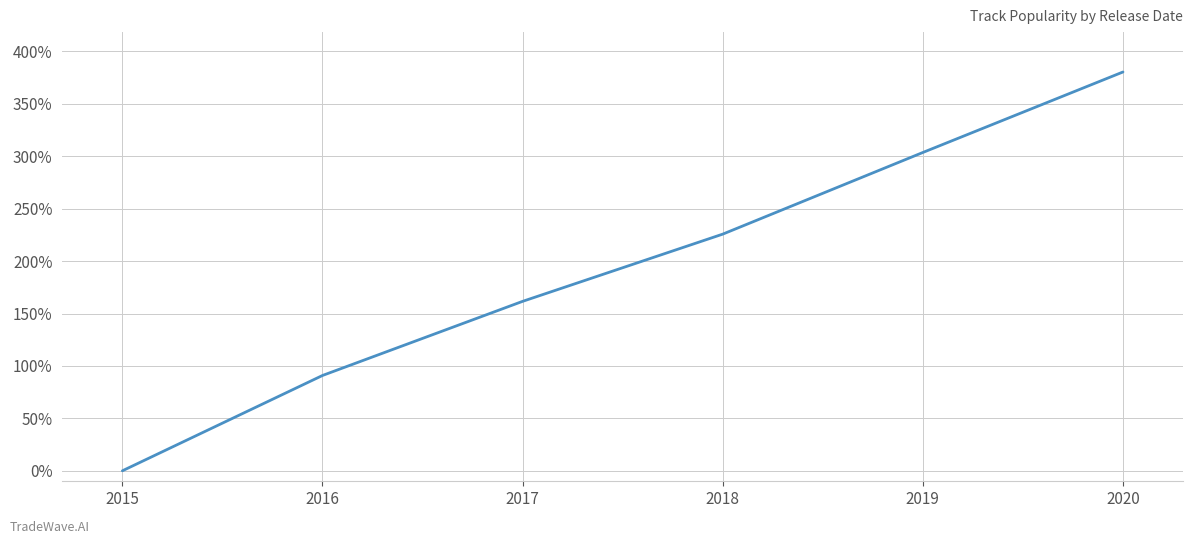

List the labels in order of value, largest first.

2020, 2019, 2018, 2017, 2016, 2015